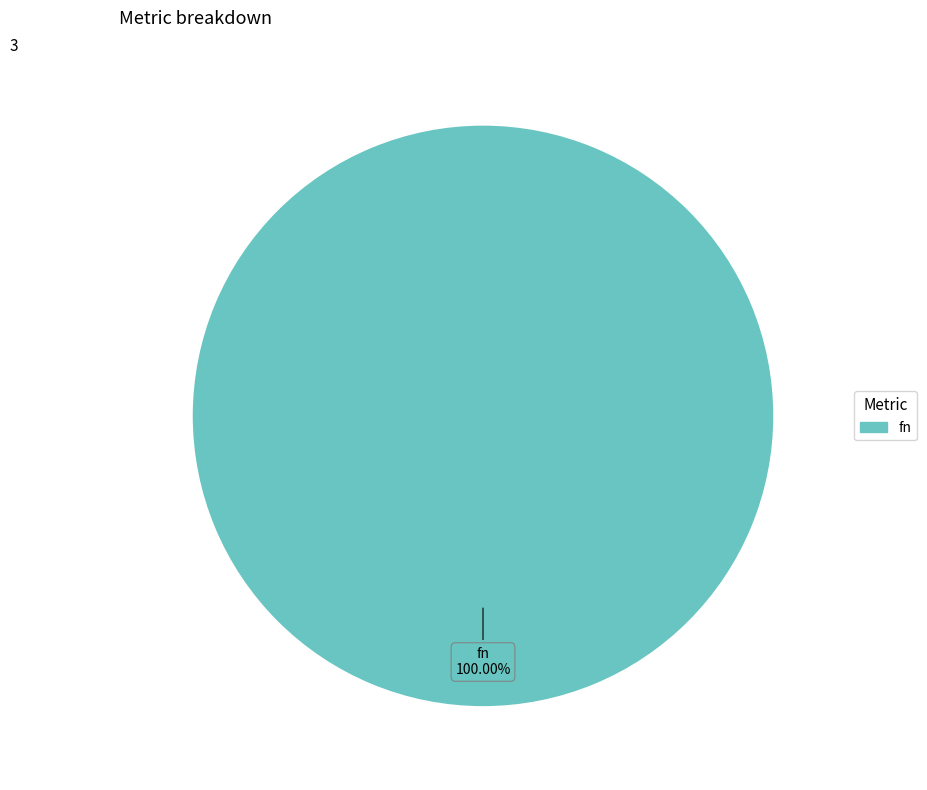

Is there a majority slice in this chart?

Yes